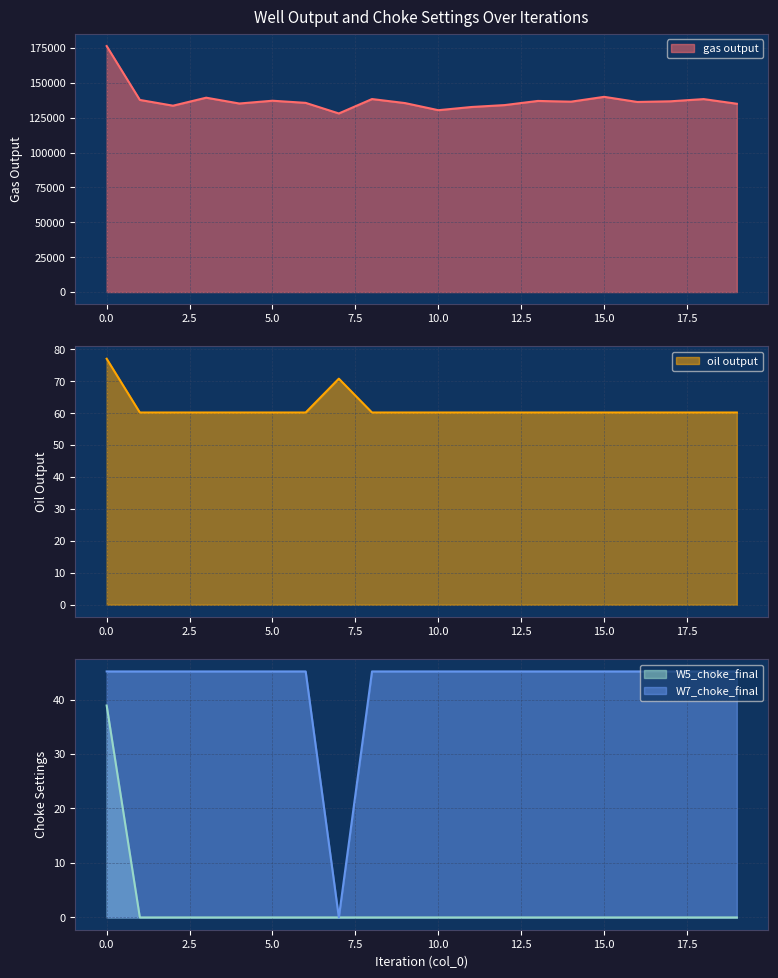

Reading left to right, list all the values displayed in this chart.

gas output: 176404.9	137789.0	133655.4	139389.2	135215.9	137213.5	135683.4	128087.9	138414.2	135510.8	130423.1	132716.5	134089.4	137063.3	136535.0	140005.4	136323.6	136799.0	138385.5	135040.0
oil output: 77.1	60.2	60.2	60.2	60.2	60.2	60.2	70.8	60.2	60.2	60.2	60.2	60.2	60.2	60.2	60.2	60.2	60.2	60.2	60.2
W5_choke_final: 38.9	0.0	0.0	0.0	0.0	0.0	0.0	0.0	0.0	0.0	0.0	0.0	0.0	0.0	0.0	0.0	0.0	0.0	0.0	0.0
W7_choke_final: 45.2	45.2	45.2	45.2	45.2	45.2	45.2	0.0	45.2	45.2	45.2	45.2	45.2	45.2	45.2	45.2	45.2	45.2	45.2	45.2